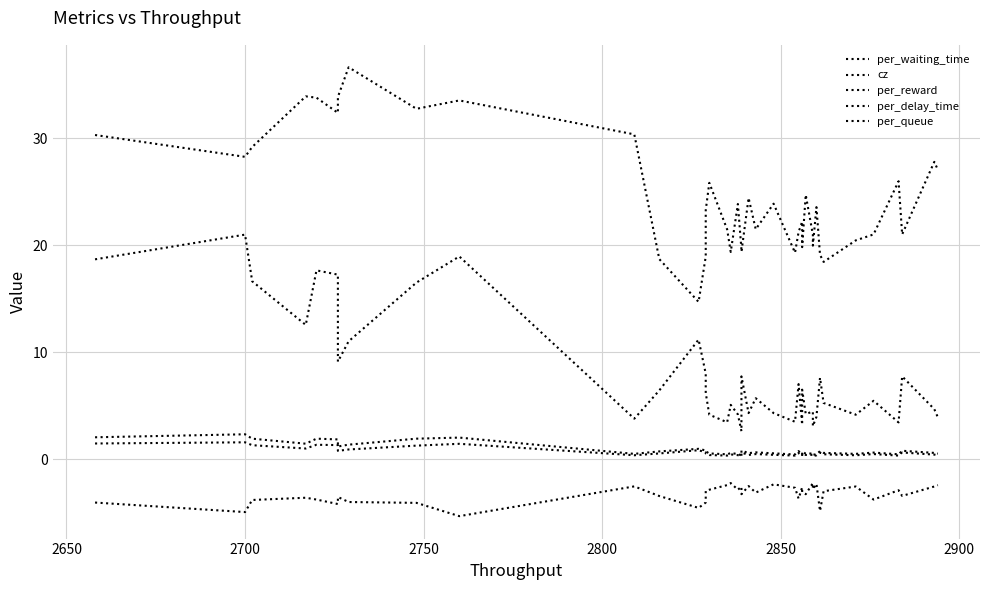

True or false: per_reward and per_delay_time cross at least once.

False